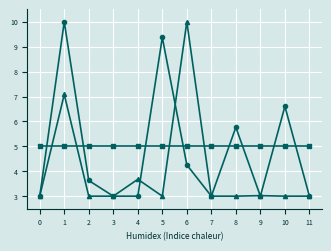

What is the smallest value displayed?

3.0